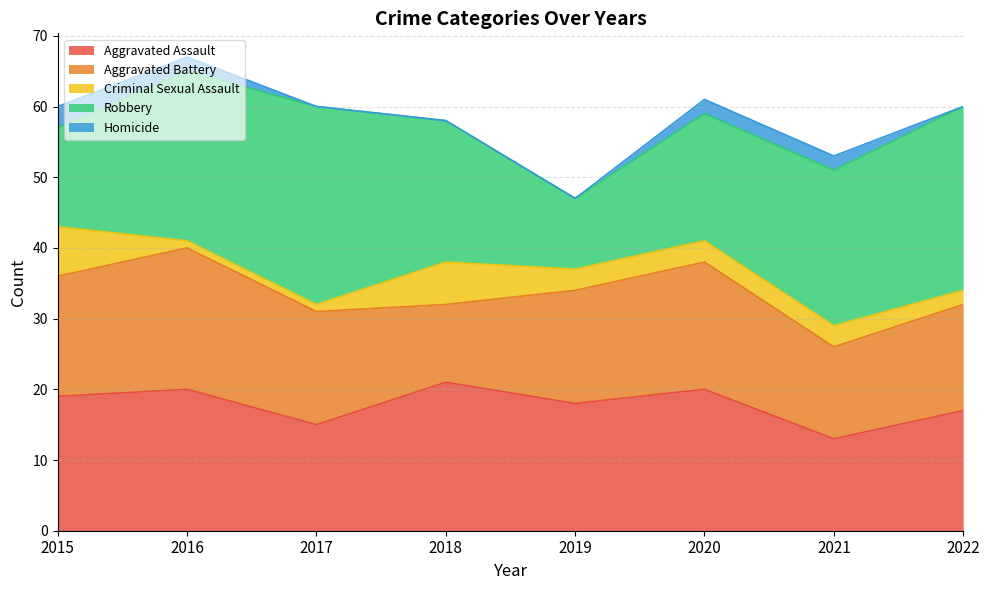

True or false: Robbery and Aggravated Battery cross at least once.

True